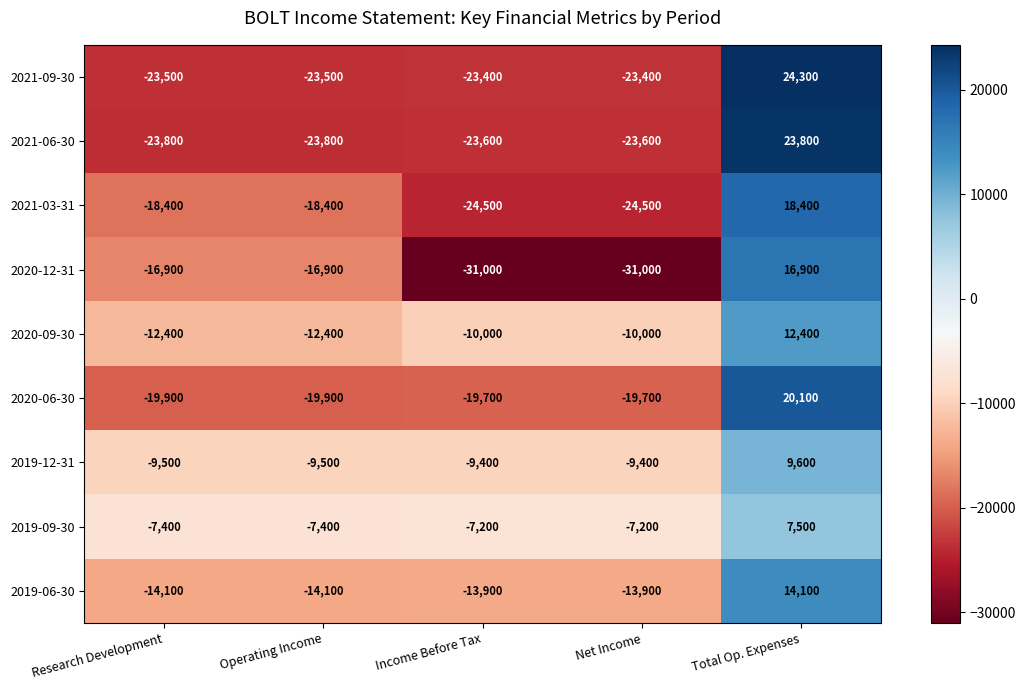

Where is 2020-12-31 nearest to the value -7050?

Research Development